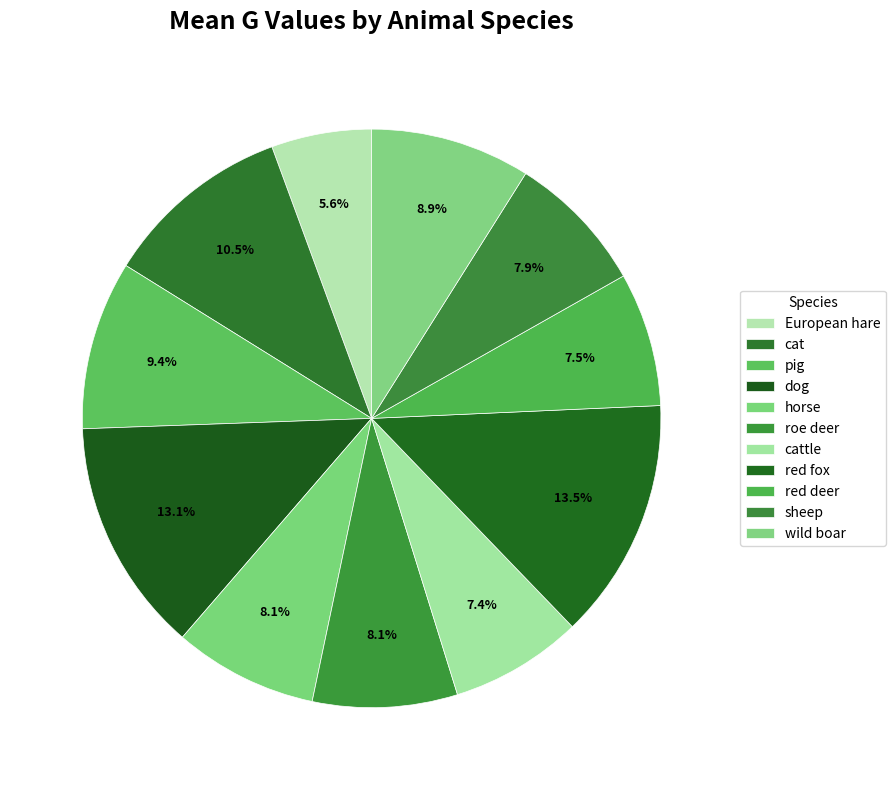

Does any single category account for the majority?

No